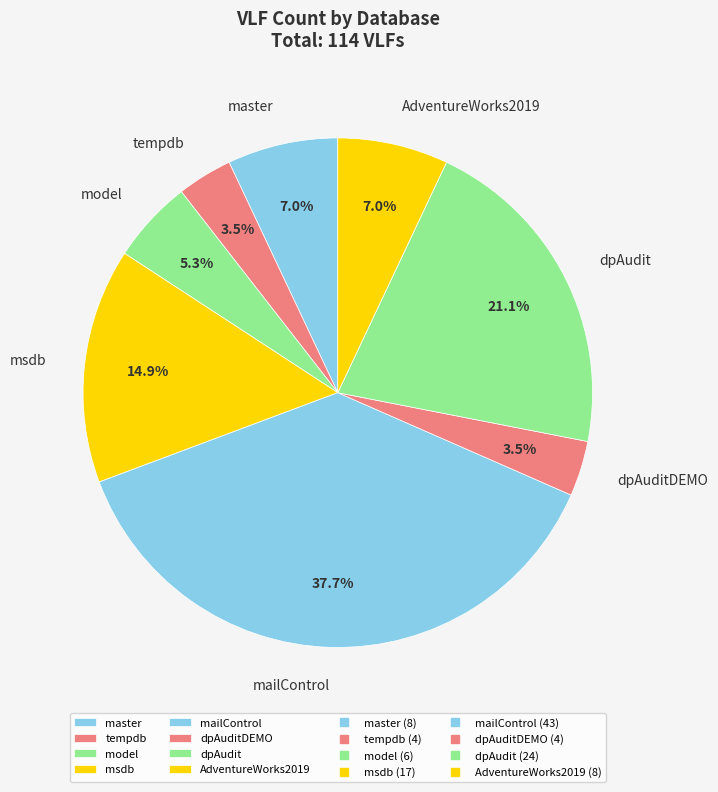

Which category has the biggest portion of the pie?

mailControl